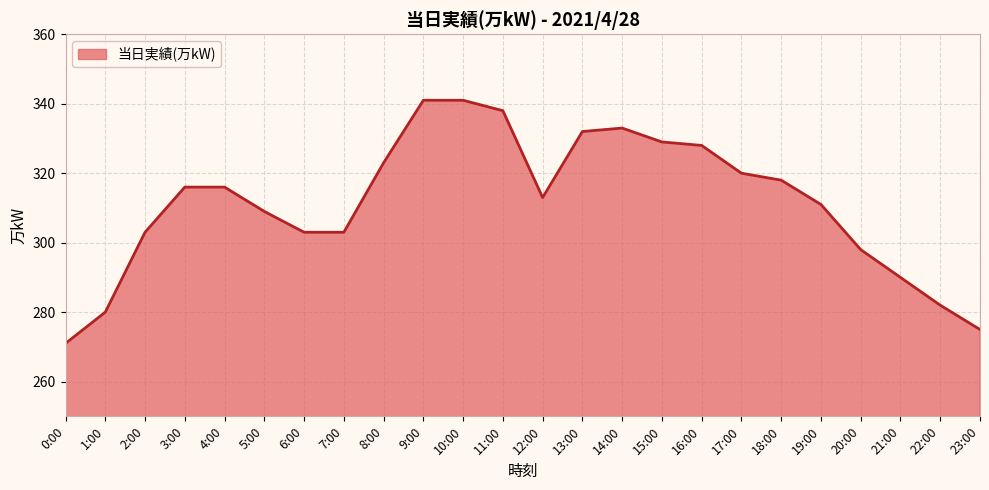

What is the smallest value displayed?

271